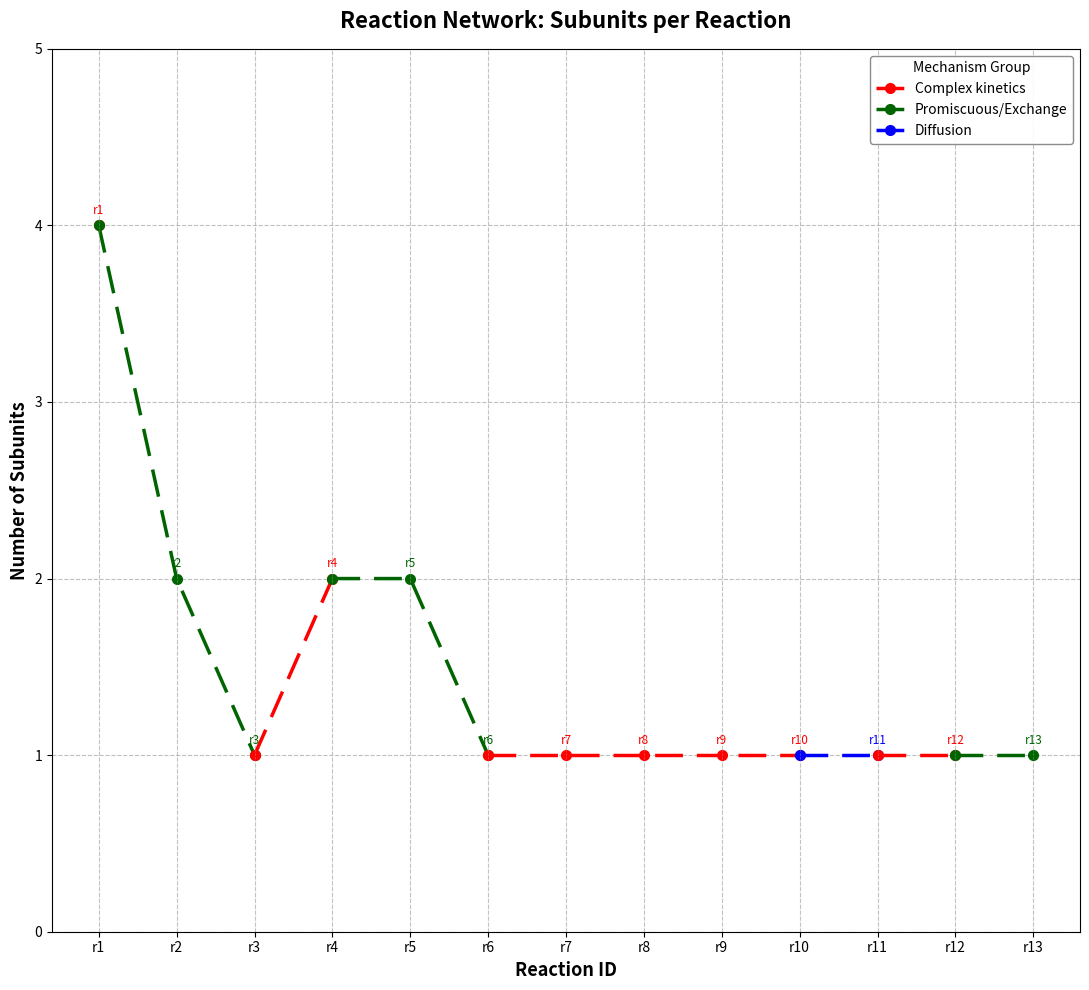

Which category has the highest value across all series?

r1